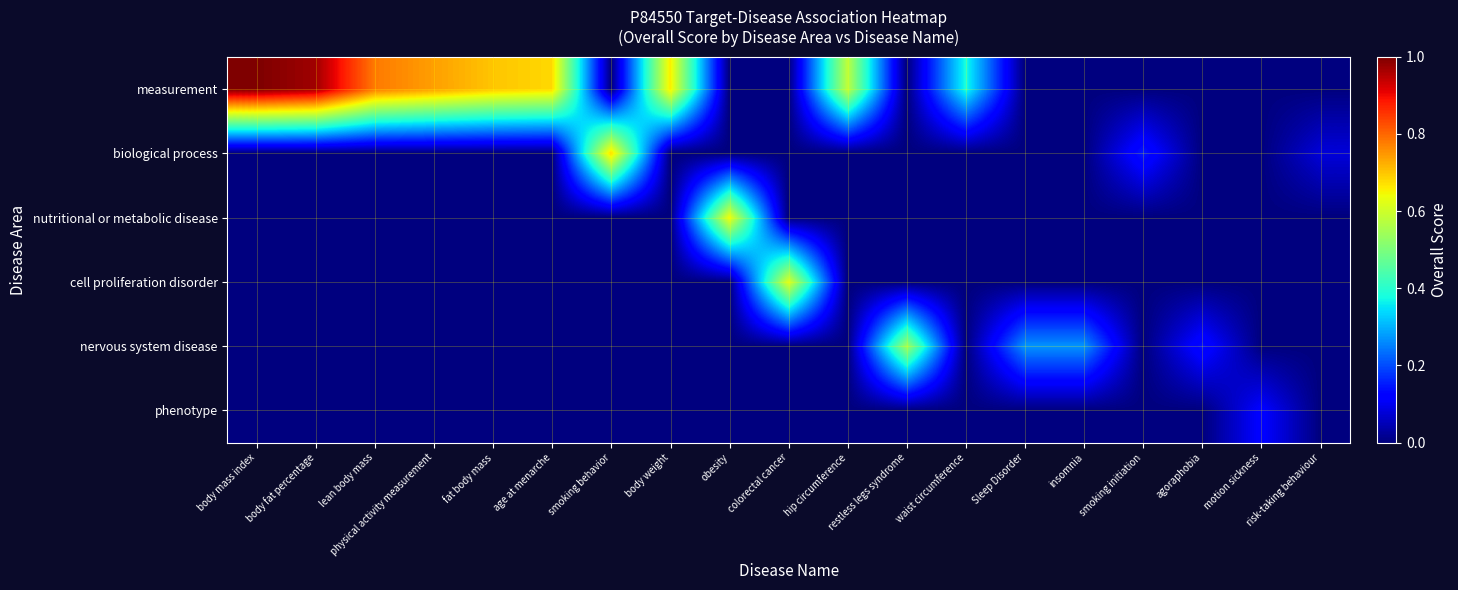

Reading right to left, extract all data points from this chart.

measurement: risk-taking behaviour=0.0	motion sickness=0.0	agoraphobia=0.0	smoking initiation=0.0	insomnia=0.0	Sleep Disorder=0.0	waist circumference=0.4	restless legs syndrome=0.0	hip circumference=0.6	colorectal cancer=0.0	obesity=0.0	body weight=0.7	smoking behavior=0.0	age at menarche=0.7	fat body mass=0.7	physical activity measurement=0.7	lean body mass=0.8	body fat percentage=1.0	body mass index=1.0
biological process: risk-taking behaviour=0.1	motion sickness=0.0	agoraphobia=0.0	smoking initiation=0.1	insomnia=0.0	Sleep Disorder=0.0	waist circumference=0.0	restless legs syndrome=0.0	hip circumference=0.0	colorectal cancer=0.0	obesity=0.0	body weight=0.0	smoking behavior=0.7	age at menarche=0.0	fat body mass=0.0	physical activity measurement=0.0	lean body mass=0.0	body fat percentage=0.0	body mass index=0.0
nutritional or metabolic disease: risk-taking behaviour=0.0	motion sickness=0.0	agoraphobia=0.0	smoking initiation=0.0	insomnia=0.0	Sleep Disorder=0.0	waist circumference=0.0	restless legs syndrome=0.0	hip circumference=0.0	colorectal cancer=0.0	obesity=0.6	body weight=0.0	smoking behavior=0.0	age at menarche=0.0	fat body mass=0.0	physical activity measurement=0.0	lean body mass=0.0	body fat percentage=0.0	body mass index=0.0
cell proliferation disorder: risk-taking behaviour=0.0	motion sickness=0.0	agoraphobia=0.0	smoking initiation=0.0	insomnia=0.0	Sleep Disorder=0.0	waist circumference=0.0	restless legs syndrome=0.0	hip circumference=0.0	colorectal cancer=0.6	obesity=0.0	body weight=0.0	smoking behavior=0.0	age at menarche=0.0	fat body mass=0.0	physical activity measurement=0.0	lean body mass=0.0	body fat percentage=0.0	body mass index=0.0
nervous system disease: risk-taking behaviour=0.0	motion sickness=0.0	agoraphobia=0.1	smoking initiation=0.0	insomnia=0.3	Sleep Disorder=0.3	waist circumference=0.0	restless legs syndrome=0.5	hip circumference=0.0	colorectal cancer=0.0	obesity=0.0	body weight=0.0	smoking behavior=0.0	age at menarche=0.0	fat body mass=0.0	physical activity measurement=0.0	lean body mass=0.0	body fat percentage=0.0	body mass index=0.0
phenotype: risk-taking behaviour=0.0	motion sickness=0.1	agoraphobia=0.0	smoking initiation=0.0	insomnia=0.0	Sleep Disorder=0.0	waist circumference=0.0	restless legs syndrome=0.0	hip circumference=0.0	colorectal cancer=0.0	obesity=0.0	body weight=0.0	smoking behavior=0.0	age at menarche=0.0	fat body mass=0.0	physical activity measurement=0.0	lean body mass=0.0	body fat percentage=0.0	body mass index=0.0